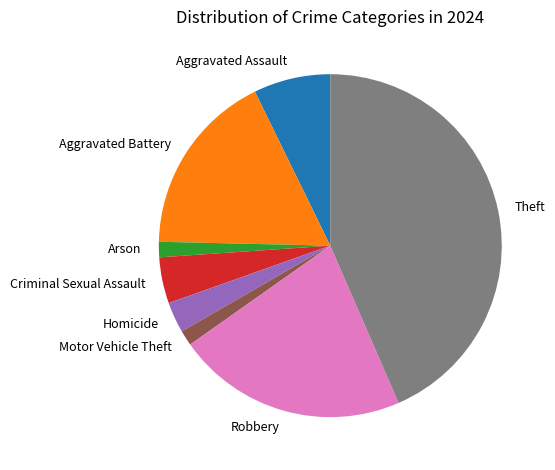

Does any single category account for the majority?

No